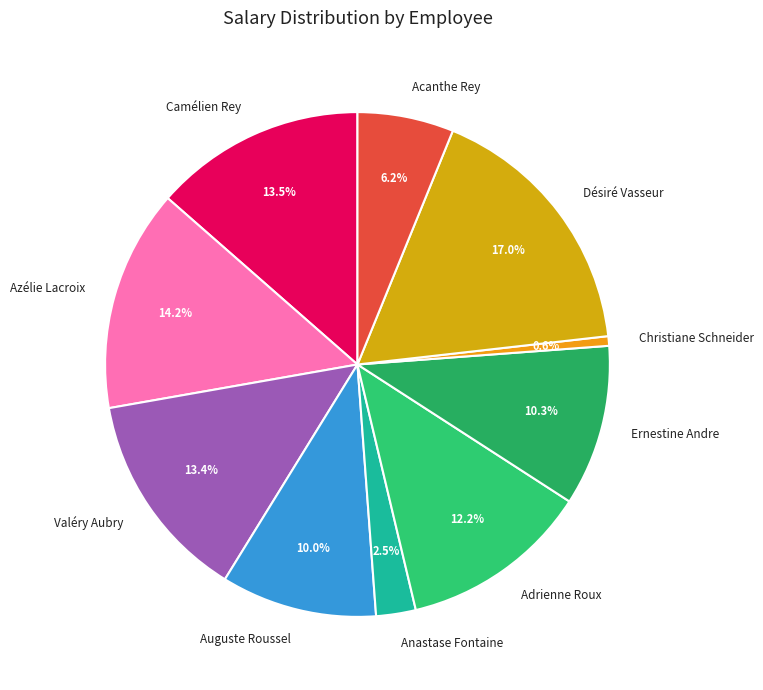

What is the total percentage of Azélie Lacroix and Auguste Roussel?

24.2%